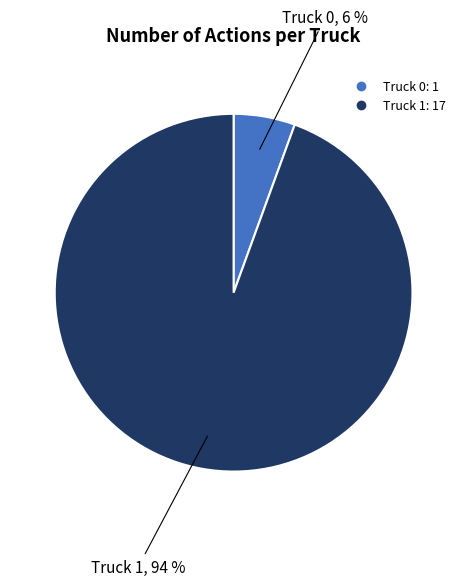

Which category has the smallest portion of the pie?

Truck 0